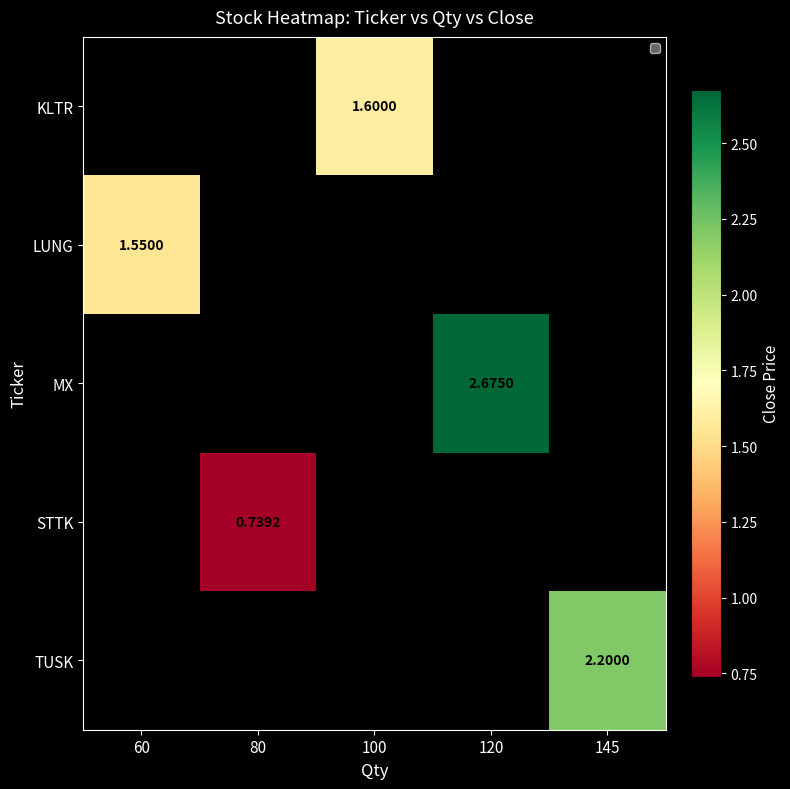

Is the value of KLTR at 100 greater than the value of STTK at 80?

Yes